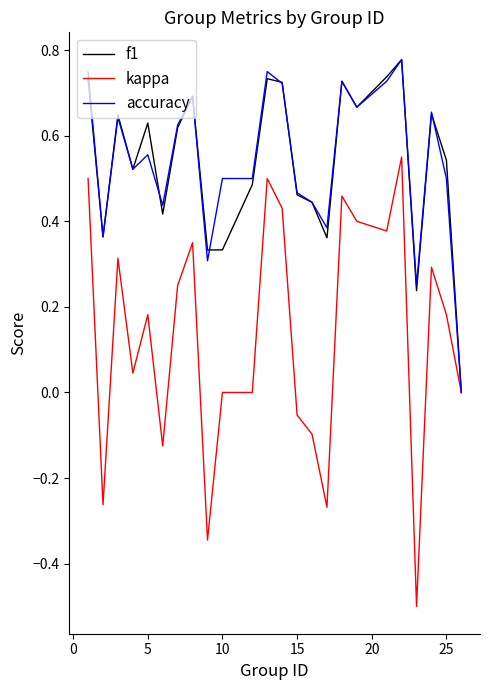

What is the sum of all accuracy values?

13.0